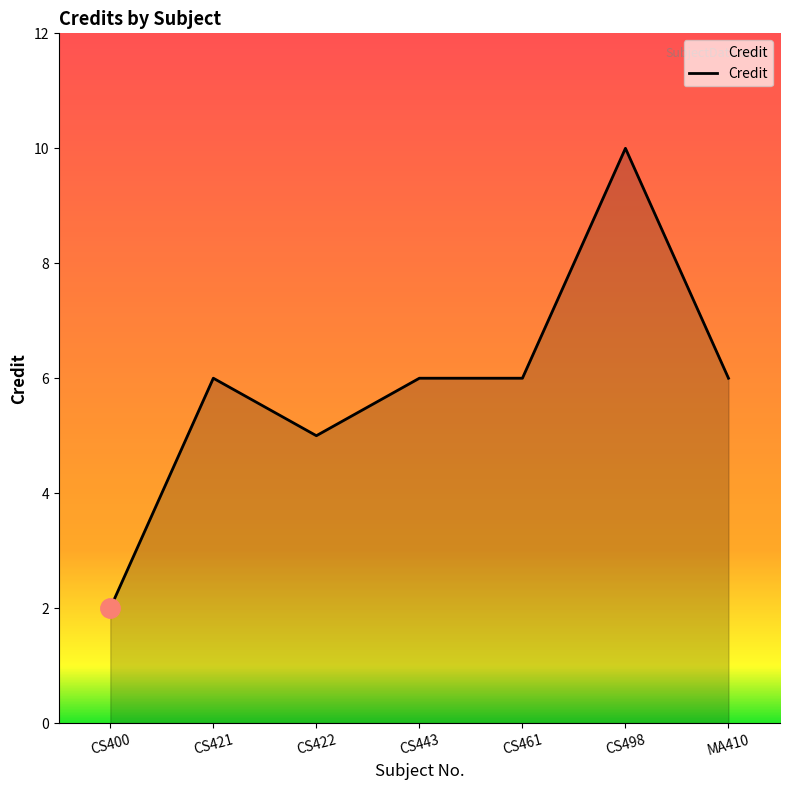

How many lines are shown in the chart?

1